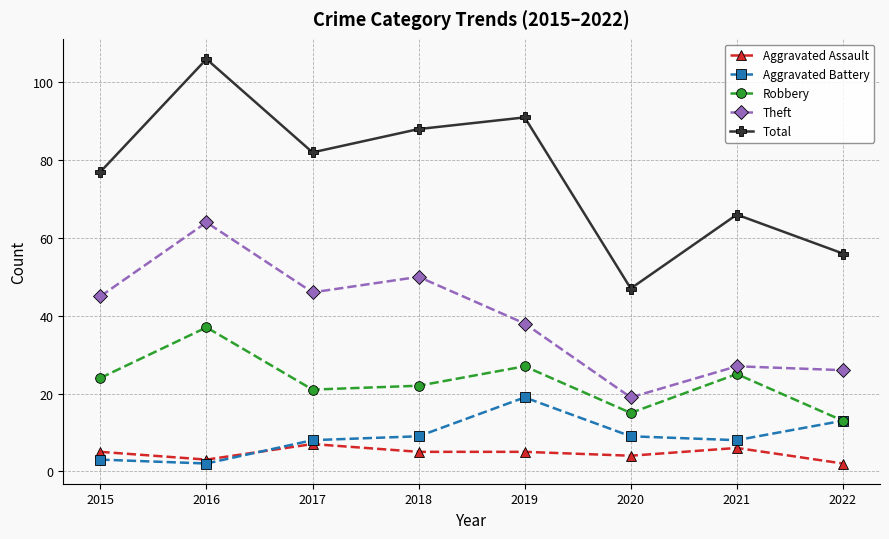

Rank the categories by Theft value from lowest to highest.

2020, 2022, 2021, 2019, 2015, 2017, 2018, 2016